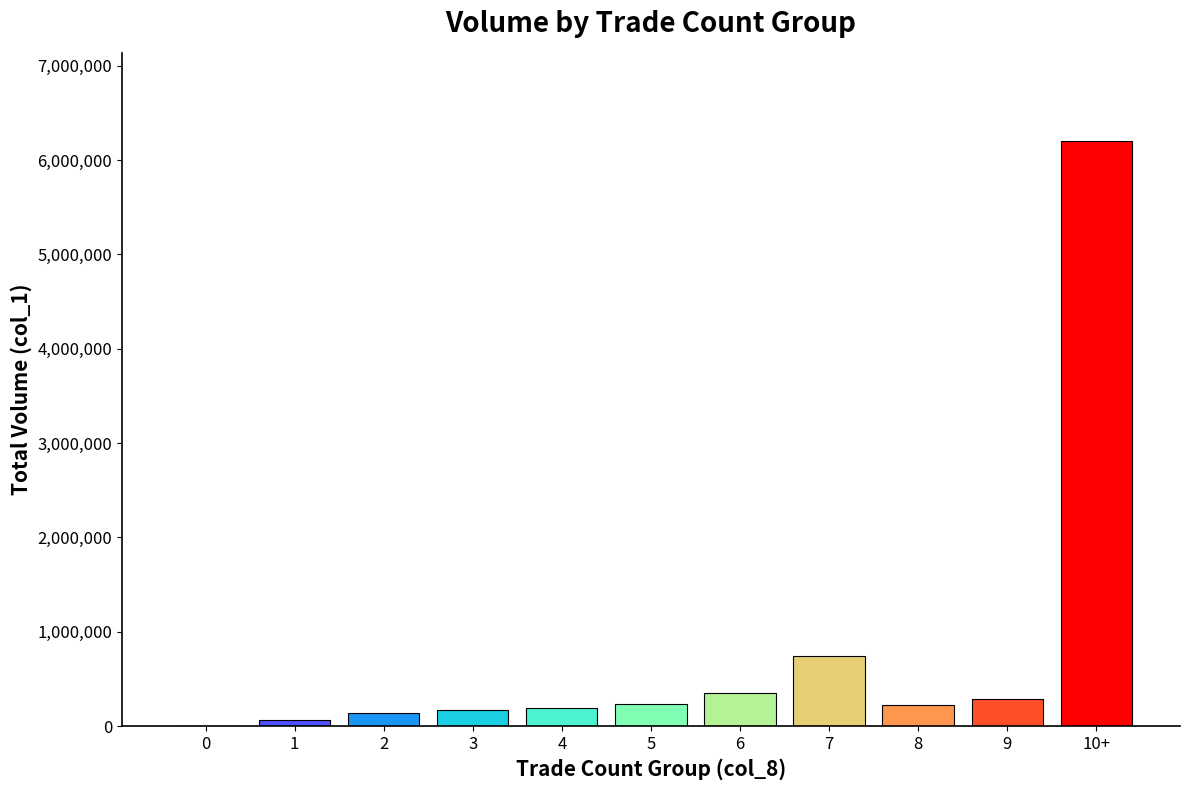

The chart shows a value of -3033434 at 0. True or false?

False